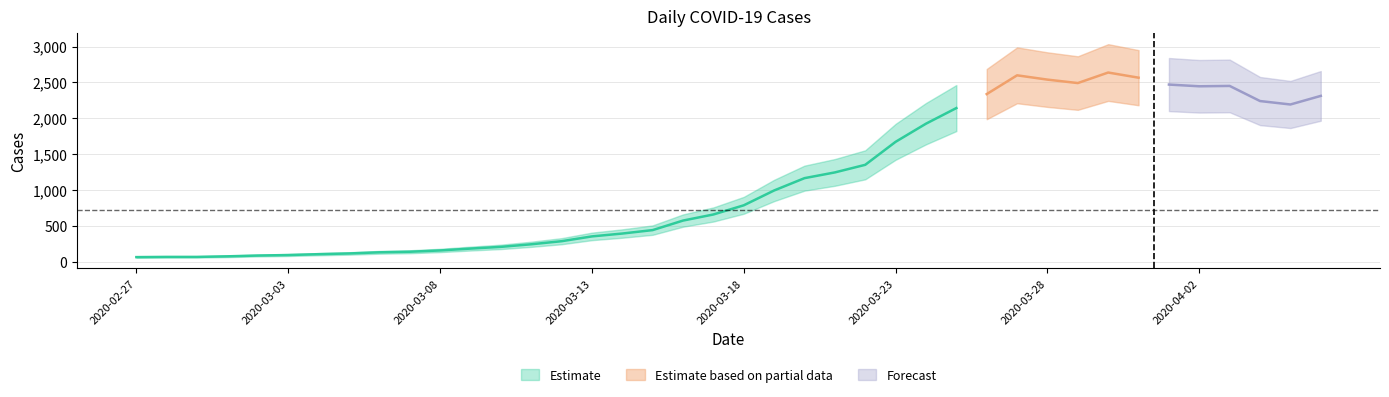

Rank the categories by value from highest to lowest.

2020-03-30, 2020-03-27, 2020-03-31, 2020-03-28, 2020-03-29, 2020-04-01, 2020-04-03, 2020-04-02, 2020-03-26, 2020-04-06, 2020-04-04, 2020-04-05, 2020-03-25, 2020-03-24, 2020-03-23, 2020-03-22, 2020-03-21, 2020-03-20, 2020-03-19, 2020-03-18, 2020-03-17, 2020-03-16, 2020-03-15, 2020-03-14, 2020-03-13, 2020-03-12, 2020-03-11, 2020-03-10, 2020-03-09, 2020-03-08, 2020-03-07, 2020-03-06, 2020-03-05, 2020-03-04, 2020-03-03, 2020-03-02, 2020-03-01, 2020-02-28, 2020-02-29, 2020-02-27